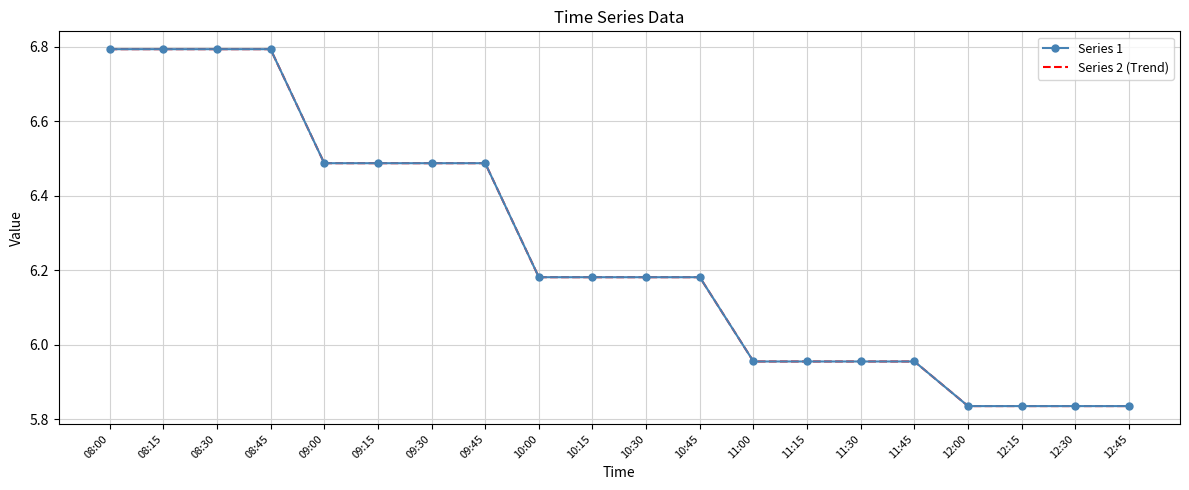

The value of Series 2 (Trend) at 09:45 is 6.5. True or false?

True